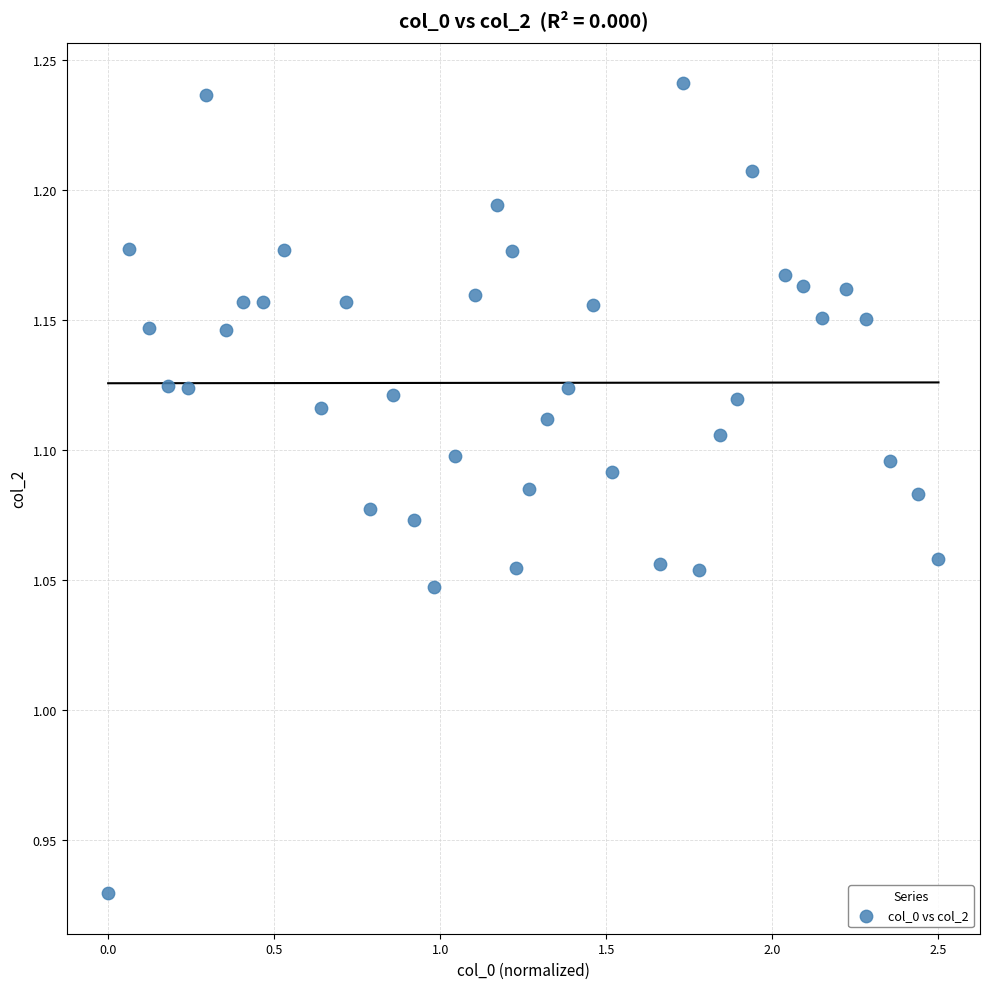

What is the range of Y values (max minus min)?

0.3